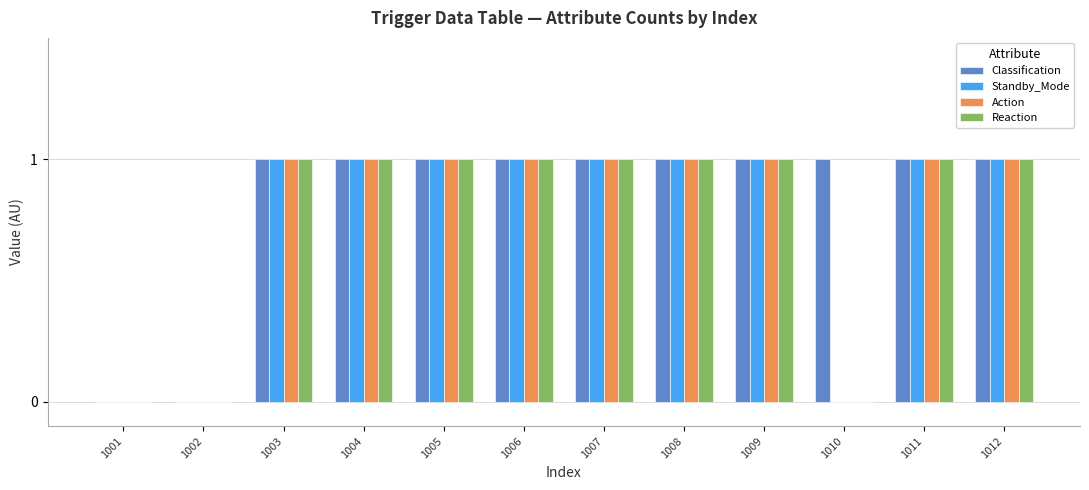

What is the total value across all series at 1005?

4